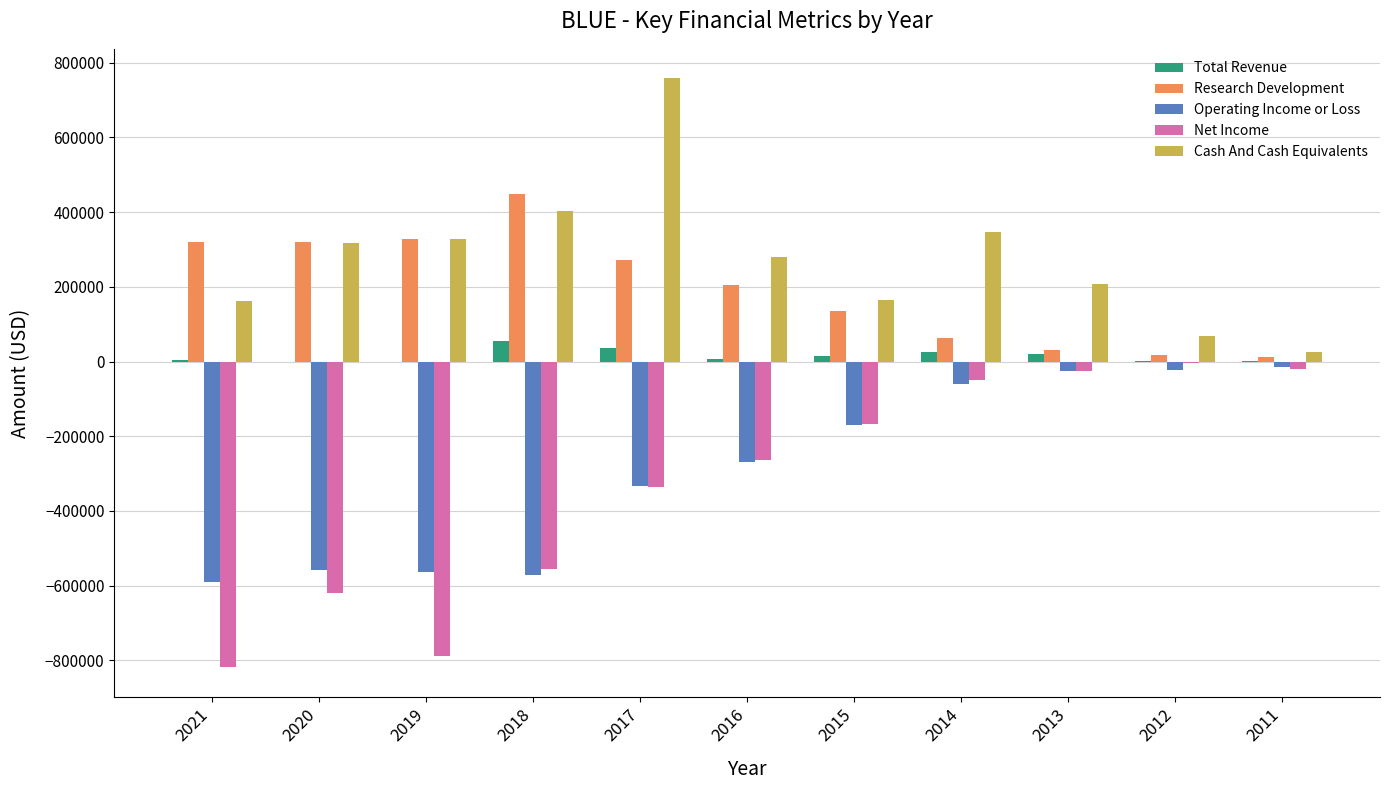

What is the sum of all Cash And Cash Equivalents values?

3057100